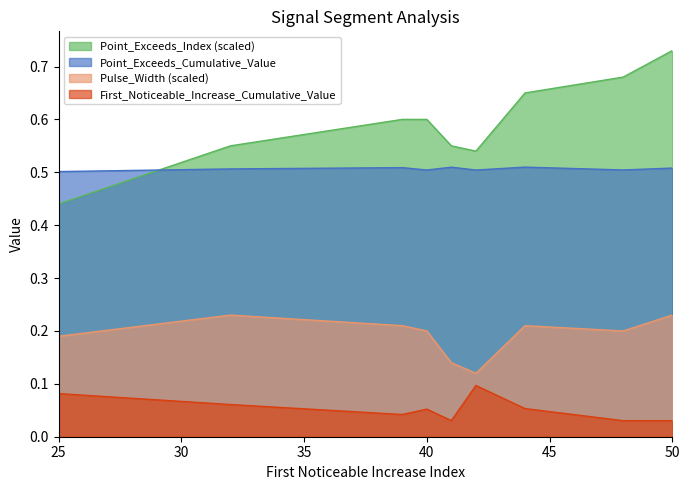

What is the average value of the Point_Exceeds_Index_scaled series?

0.6